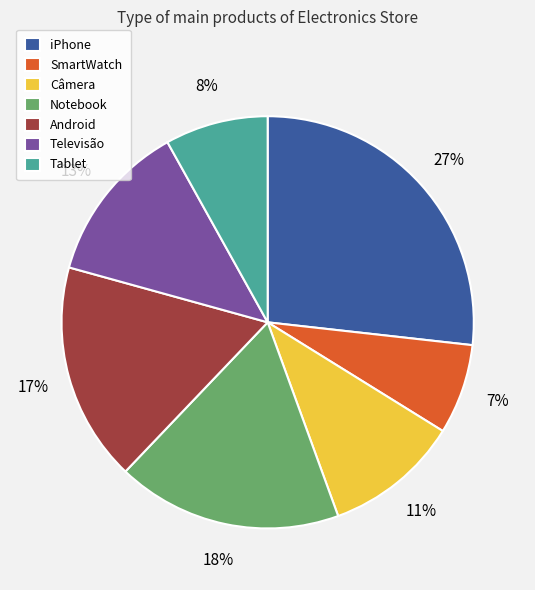

Between Televisão and Câmera, which is larger?

Televisão